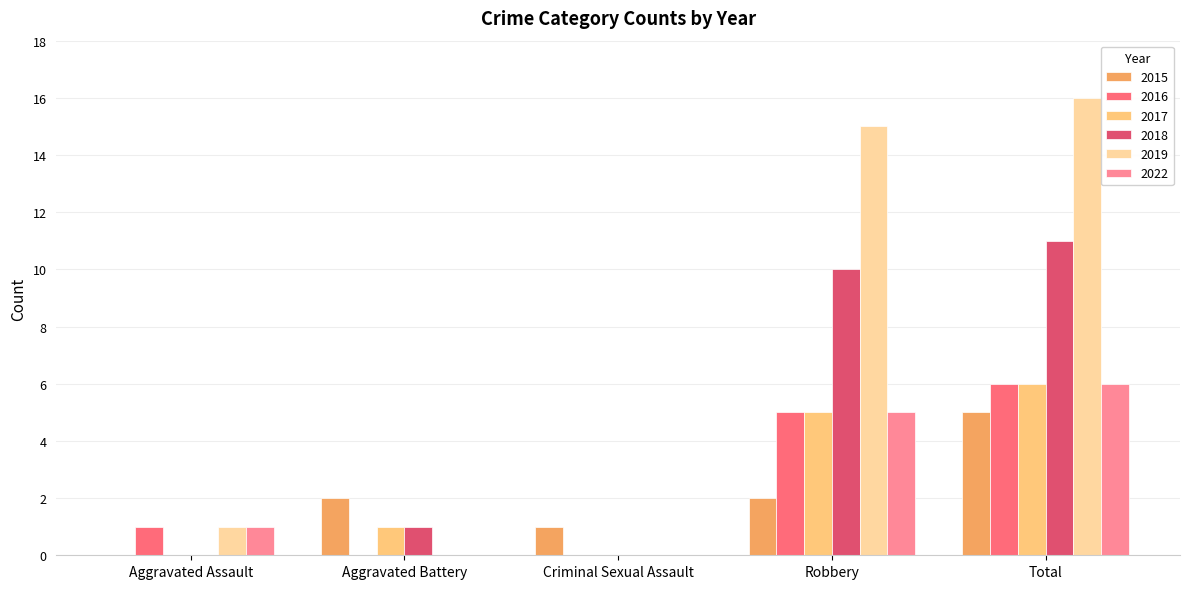

Reading right to left, extract all data points from this chart.

2015: 5	2	1	2	0
2016: 6	5	0	0	1
2017: 6	5	0	1	0
2018: 11	10	0	1	0
2019: 16	15	0	0	1
2022: 6	5	0	0	1